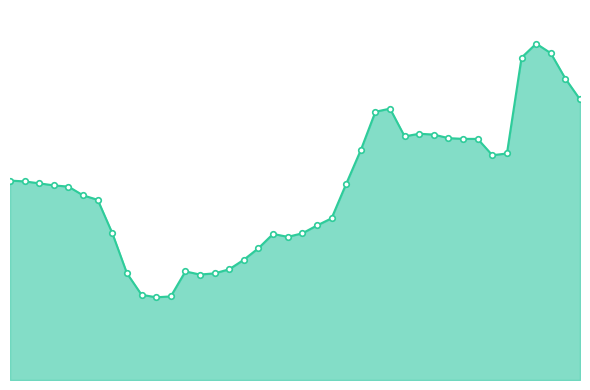

Is this an area chart (filled region under the line)?

Yes